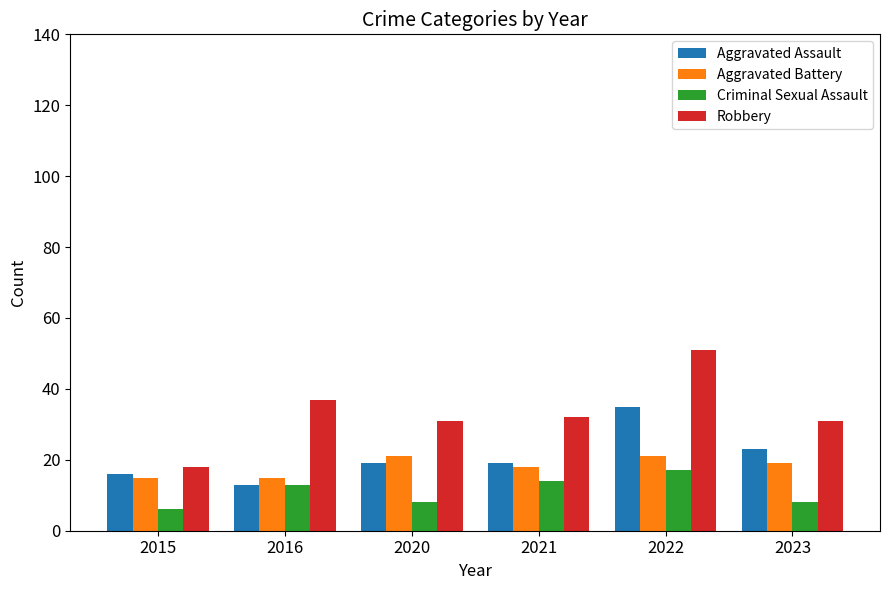

The value of Robbery at 2023 is 31. True or false?

True